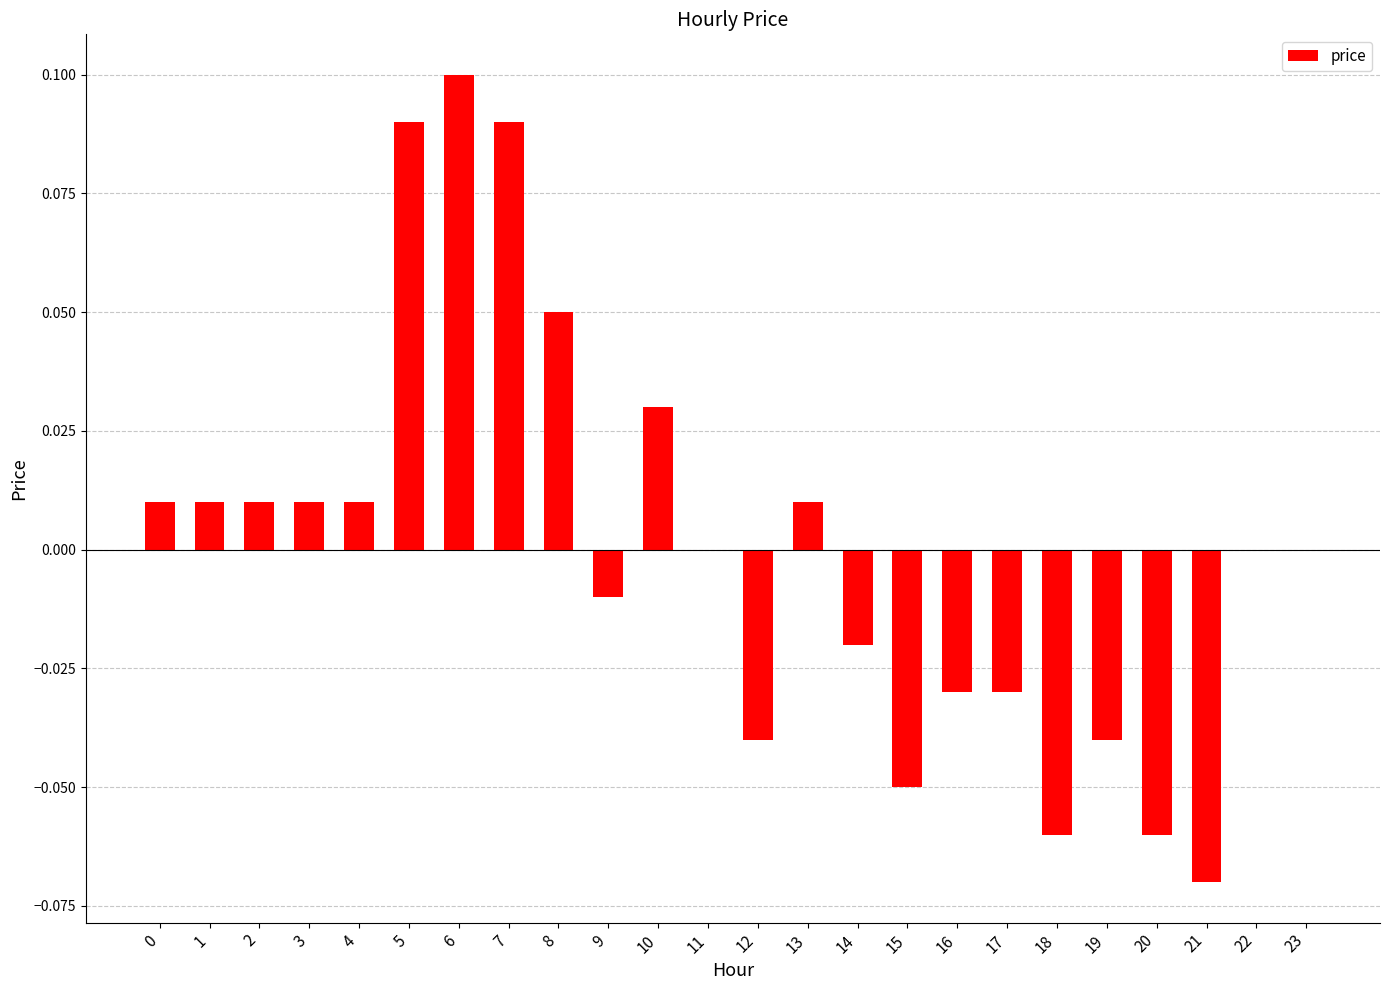

Is it true that the value at 21 is -0.0?

False